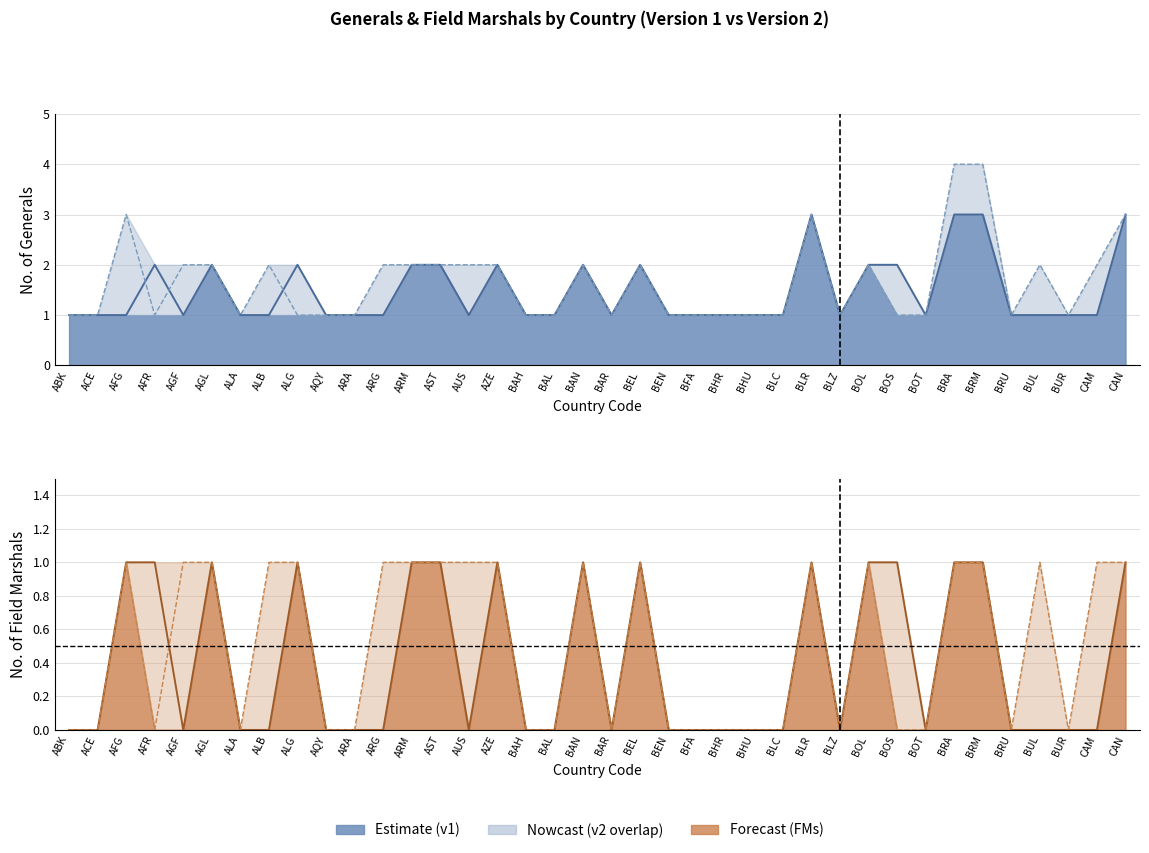

Count the No of FMs 2 values in the range 0 to 1.

38